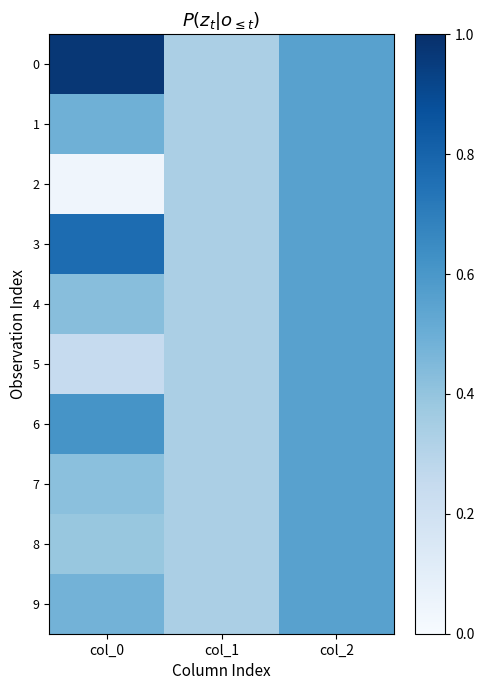

Which has a higher value, col_2 or col_1?

col_2